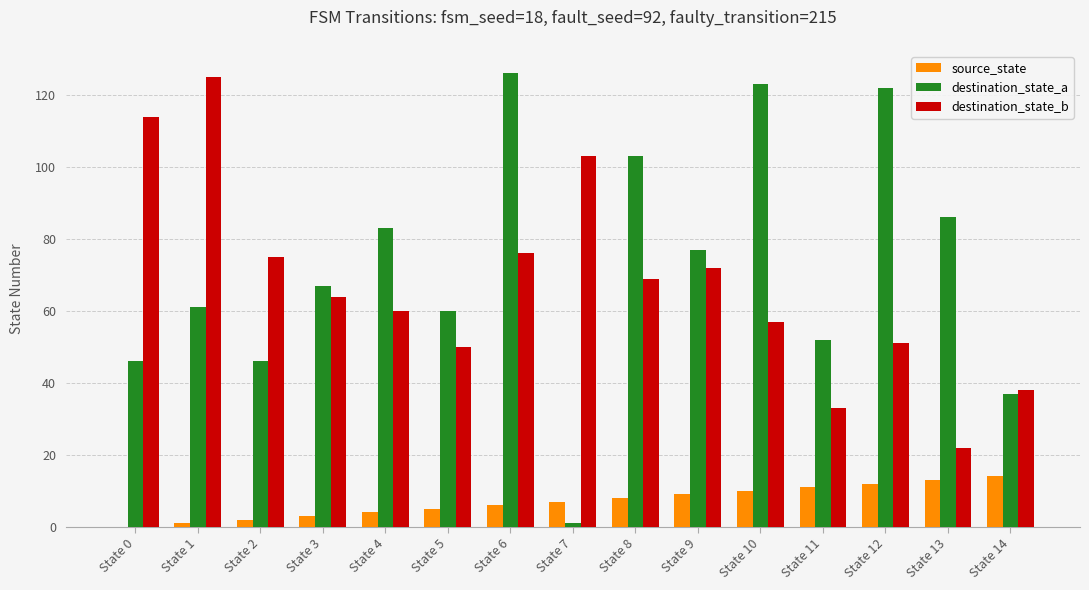

Which series has the largest total across all categories?

destination_state_a